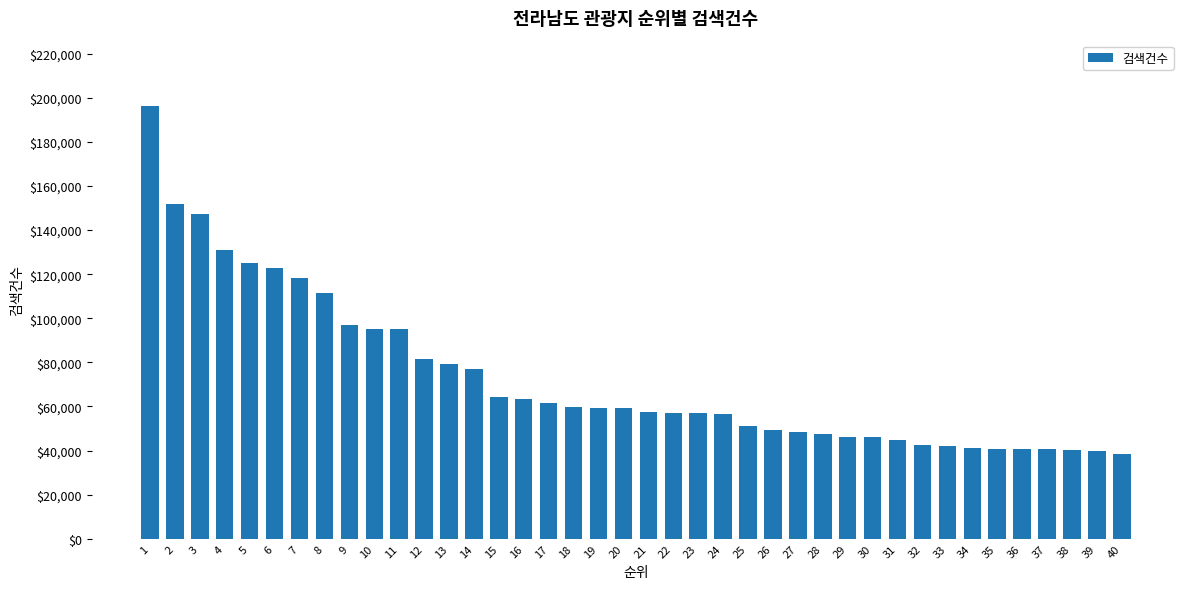

The chart shows a value of 22828 at 38. True or false?

False